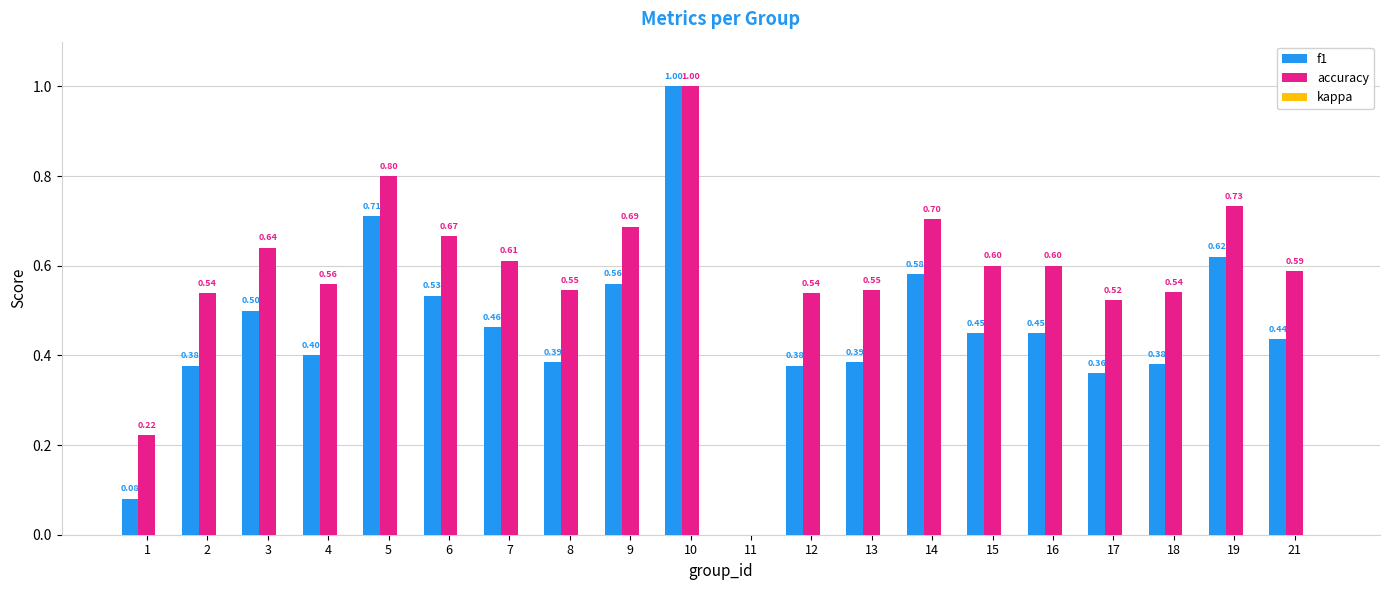

Which series has the largest total across all categories?

accuracy